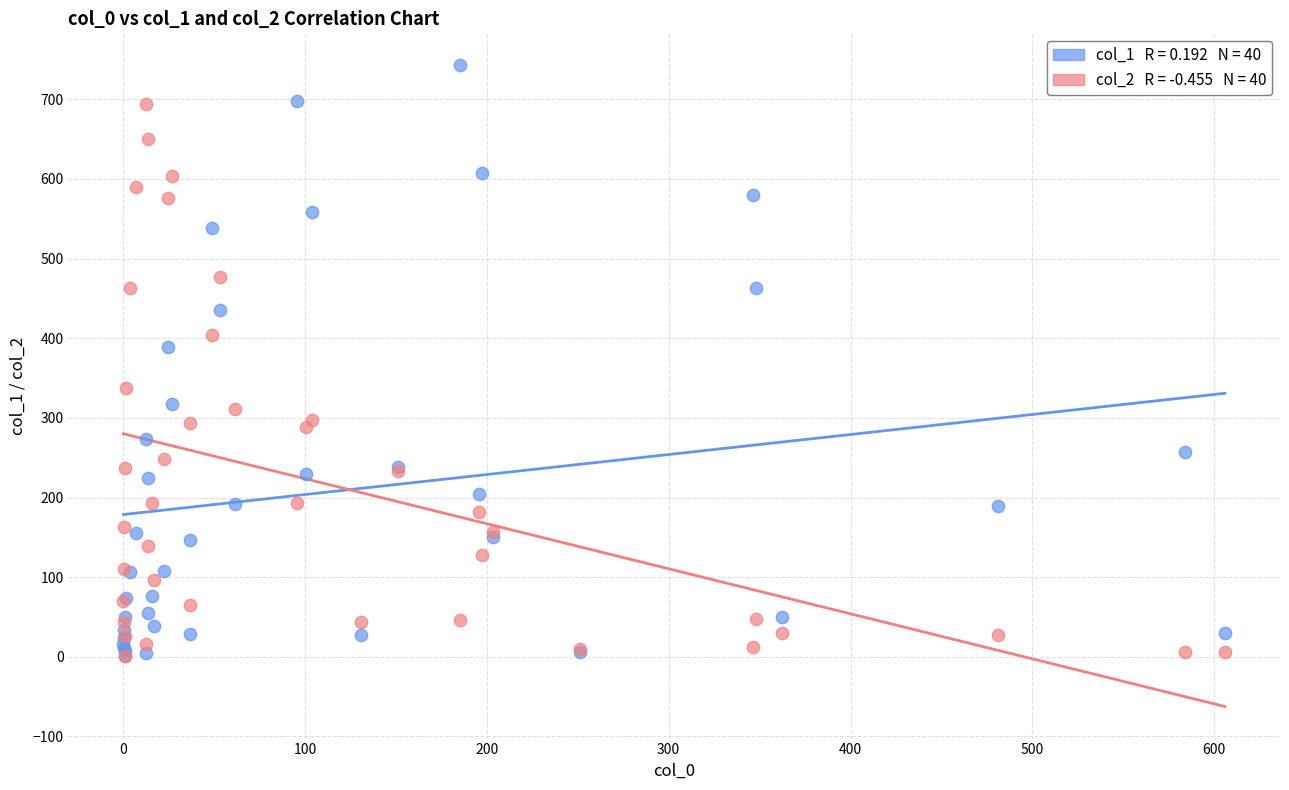

Across all series, what Y value is closest to 371?

389.1